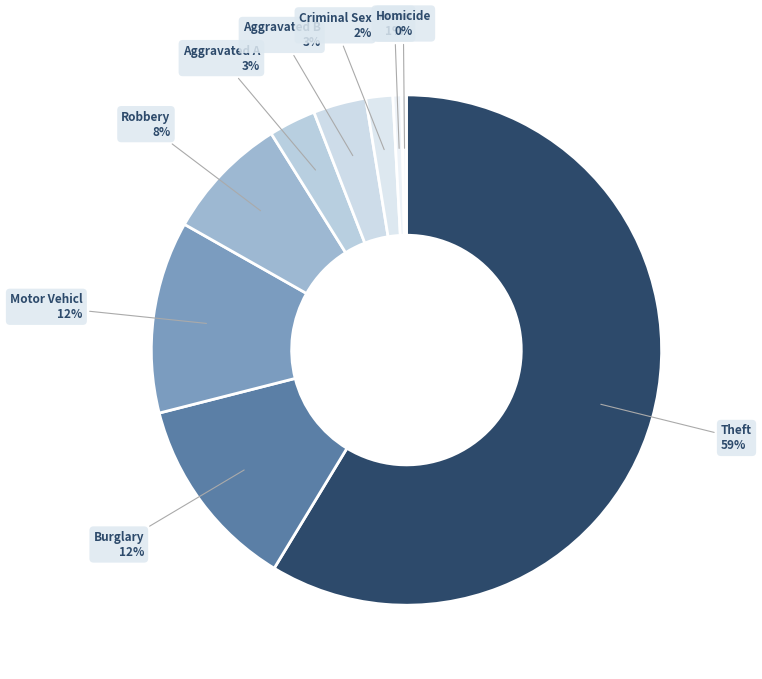

How many segments does this pie chart have?

9